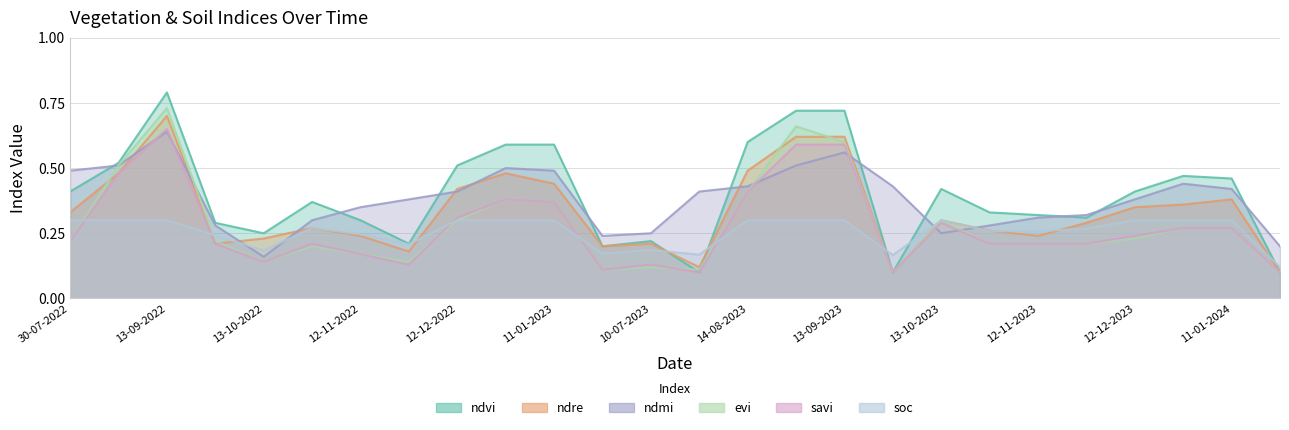

Between which two adjacent categories do ndmi and evi first intersect?

13-09-2022 and 28-09-2022